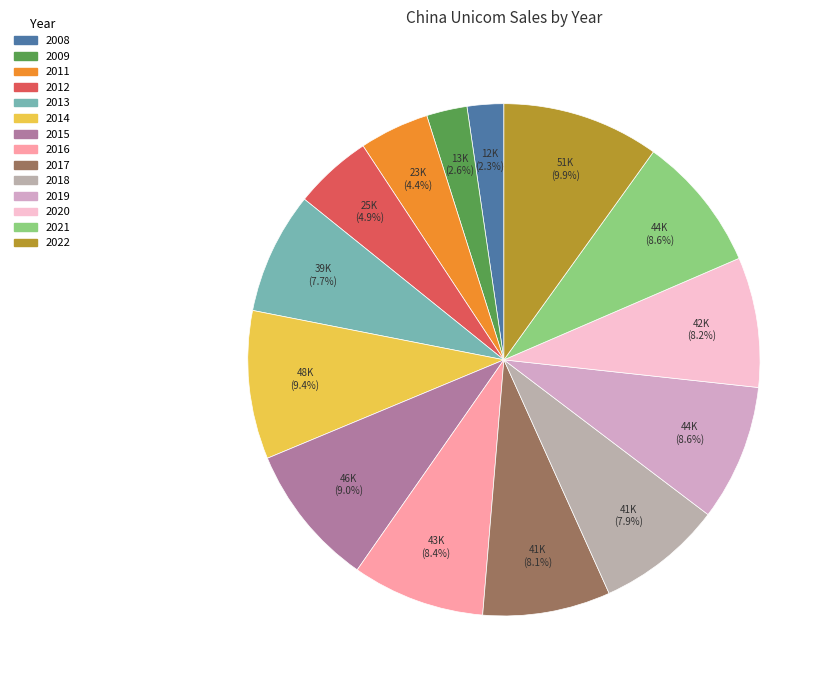

To the nearest percent, what is the average slice percentage?

7%